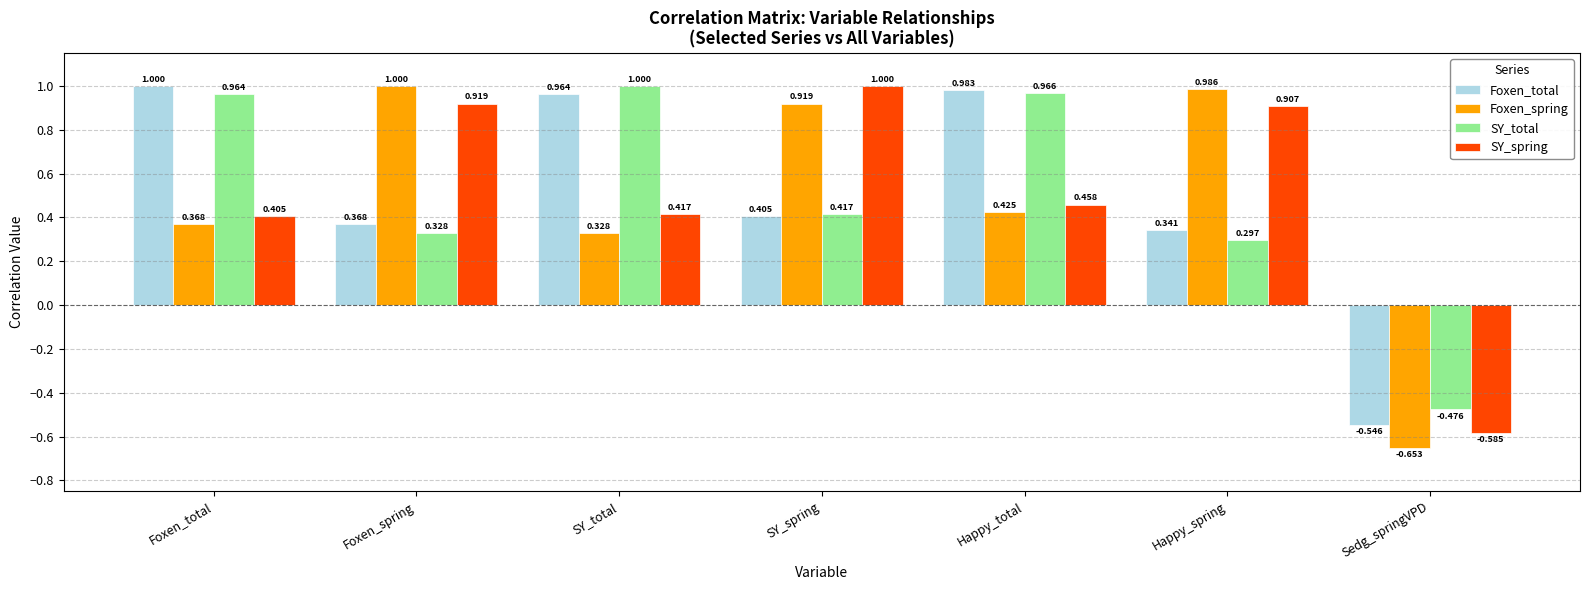

Which series has the largest total across all categories?

SY_spring